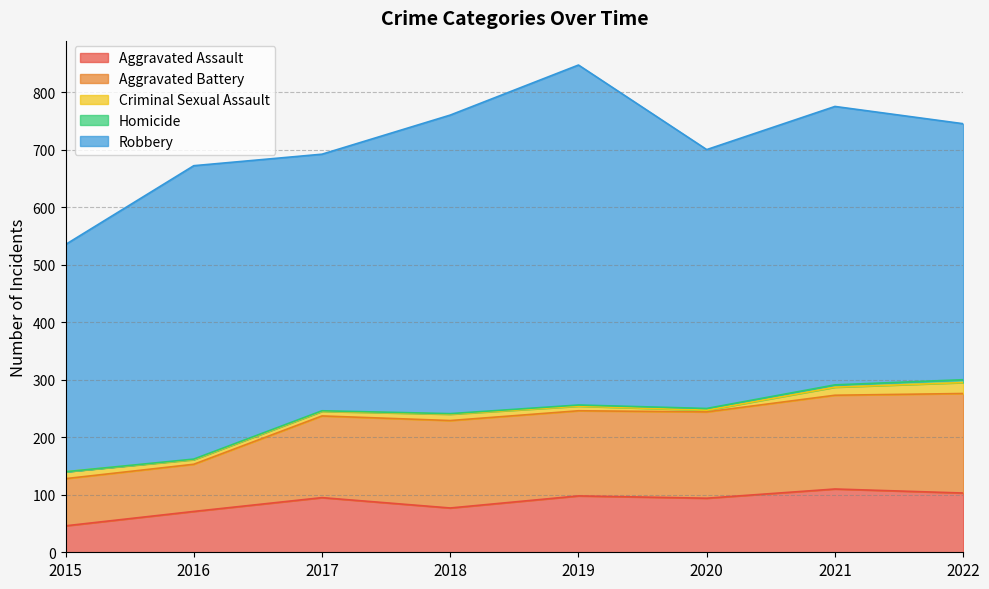

What is the average value of the Robbery series?

480